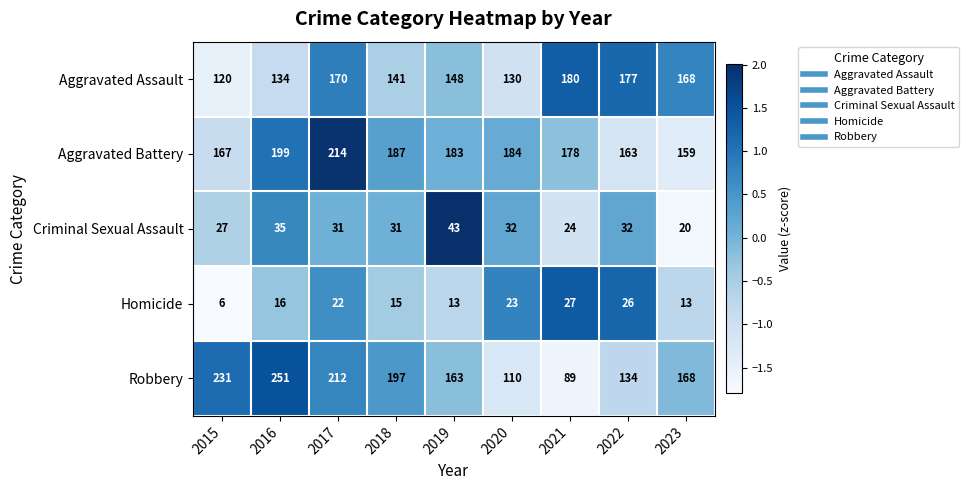

Read the Criminal Sexual Assault value at 2015.

27